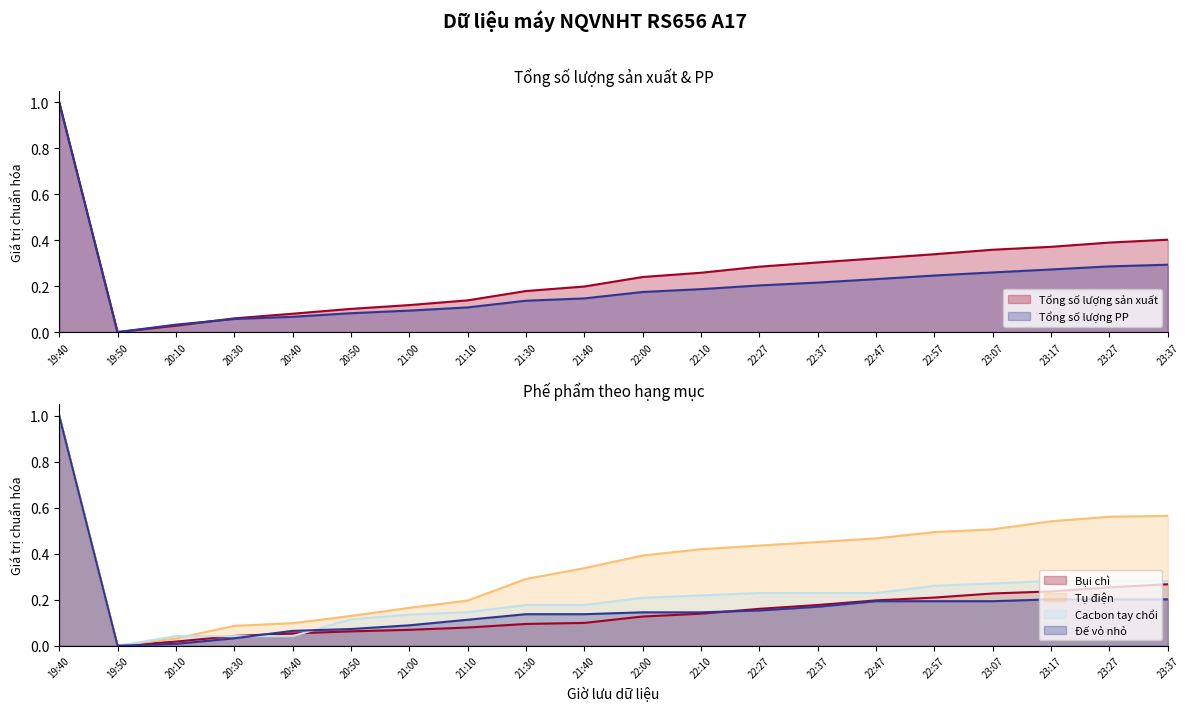

List the series in order of their peak value, lowest first.

Tổng số lượng sản xuất, Bụi chì, Tổng số lượng PP, Tụ điện, Cacbon tay chổi, Đế vỏ nhỏ